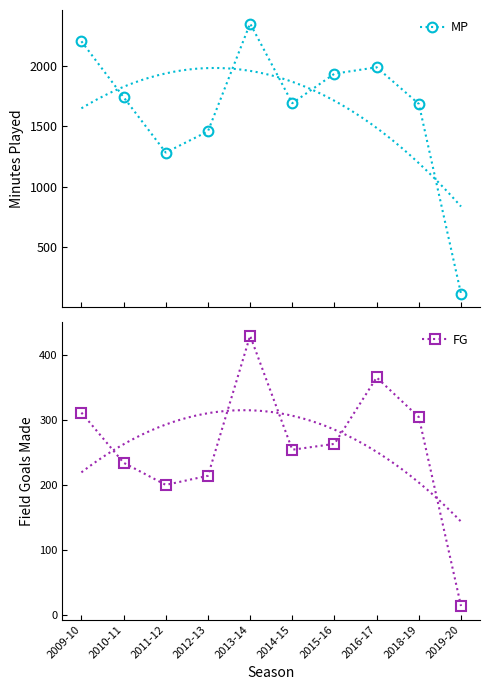

Is it true that FG equals 49 at 2011-12?

False